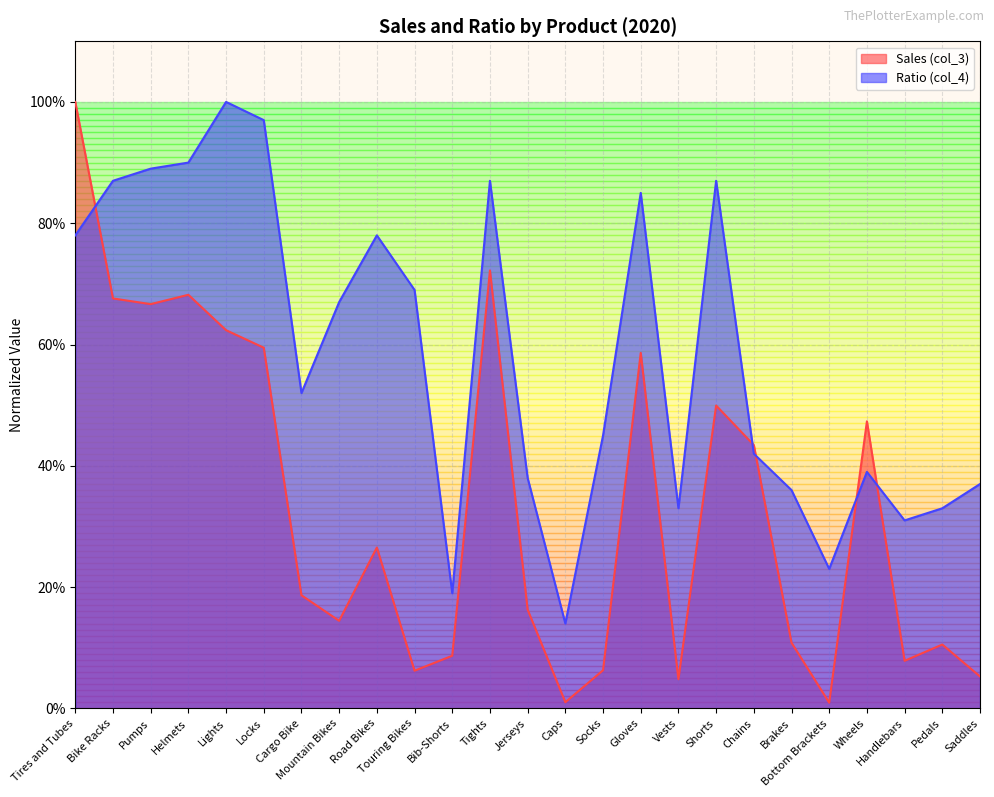

Is the value of Ratio (col_4) at Jerseys greater than the value of Sales (col_3) at Mountain Bikes?

Yes